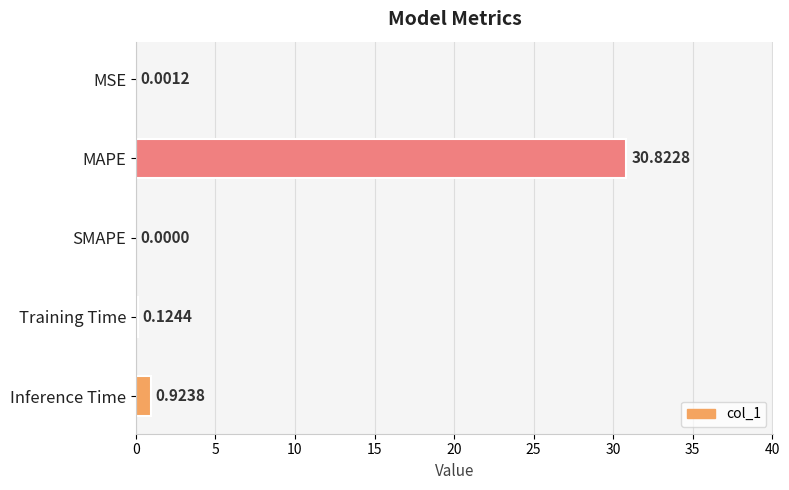

Are the bars horizontal?

Yes